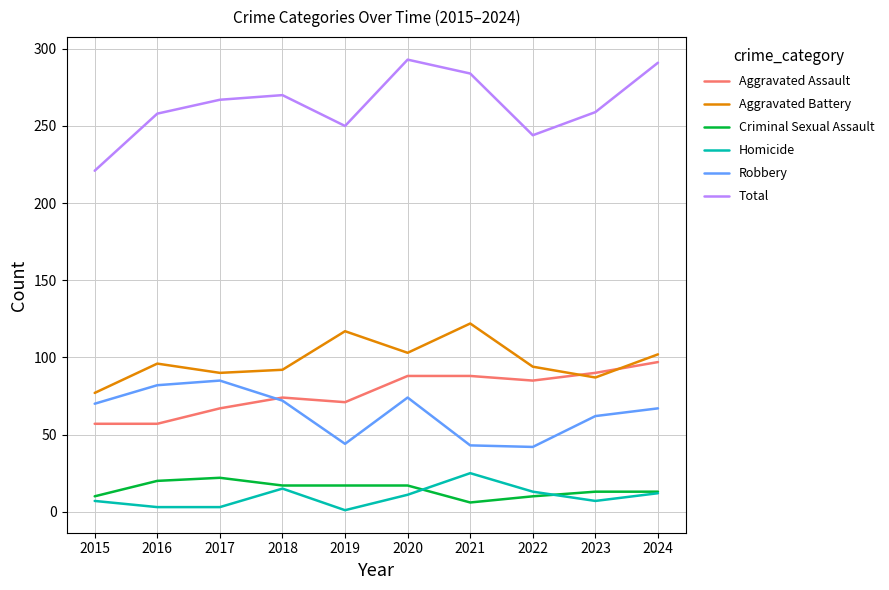

True or false: Total has more than 1 interior local peaks.

True